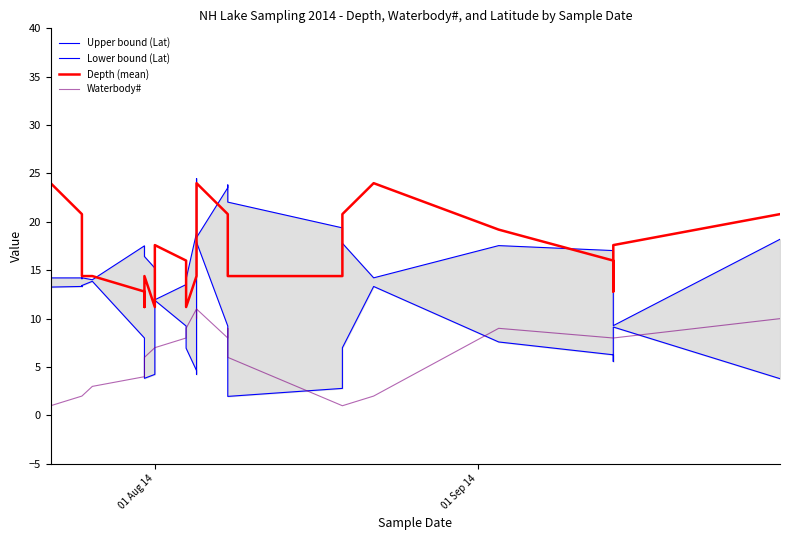

Count the number of data series in this chart.

4